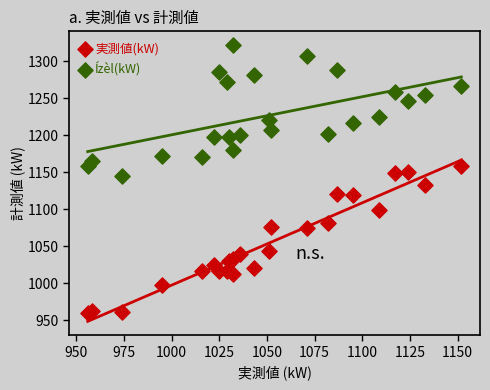

Which series contains the highest Y value?

Ízèl(kW)